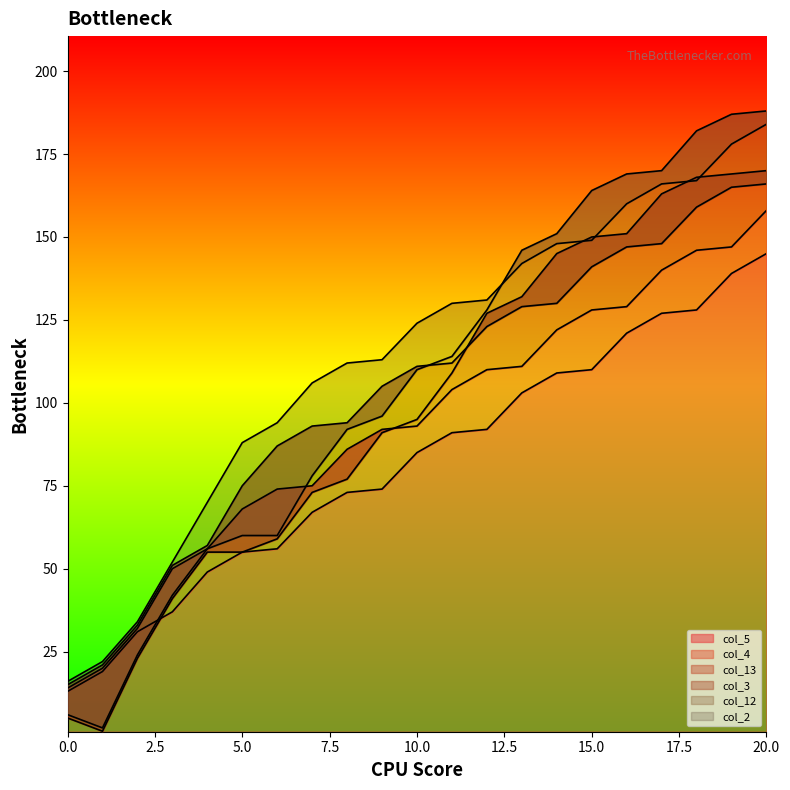

What is the minimum value shown in the chart?

1